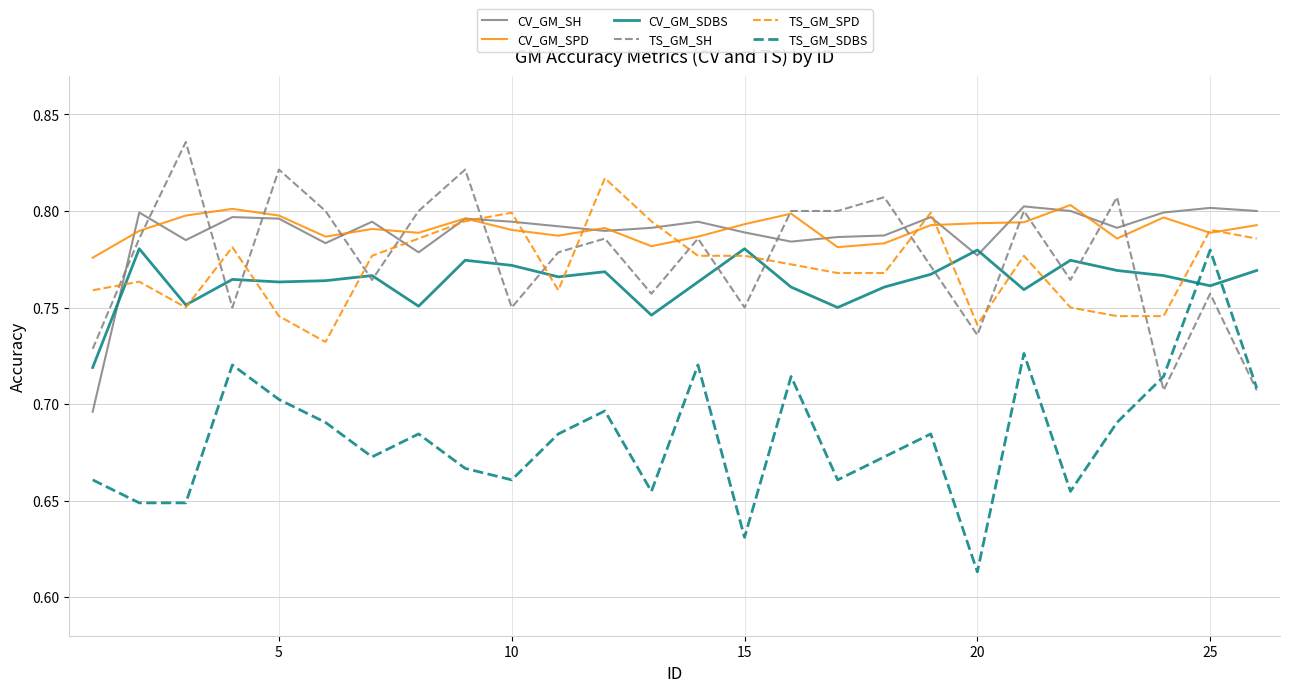

Which series ends up on top after the final intersection of TS_GM_SH and TS_GM_SPD?

TS_GM_SPD